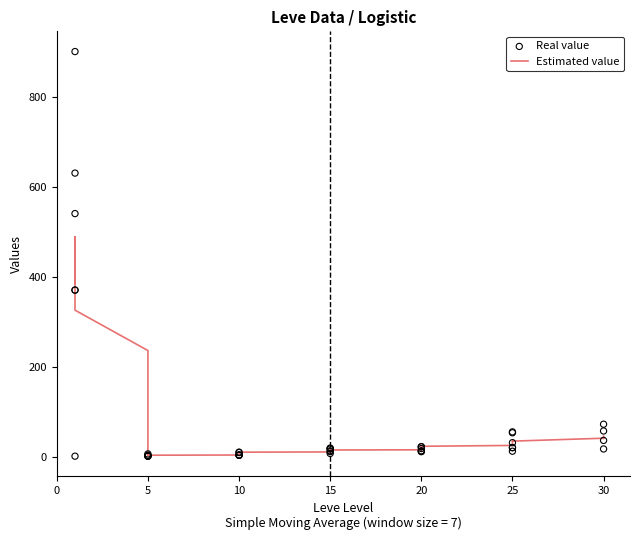

Which series has the largest Y range (max minus min)?

Real value